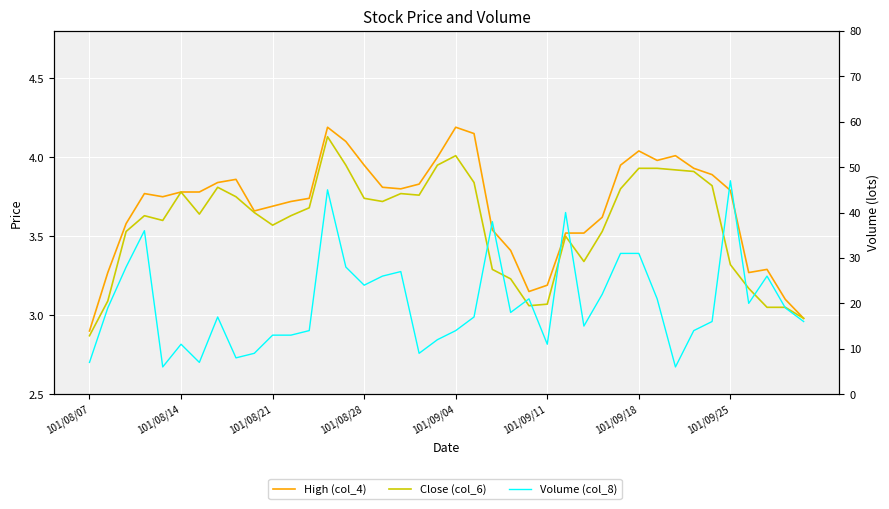

Between 10 and 29, which series saw the biggest shift?

Volume (col_8)